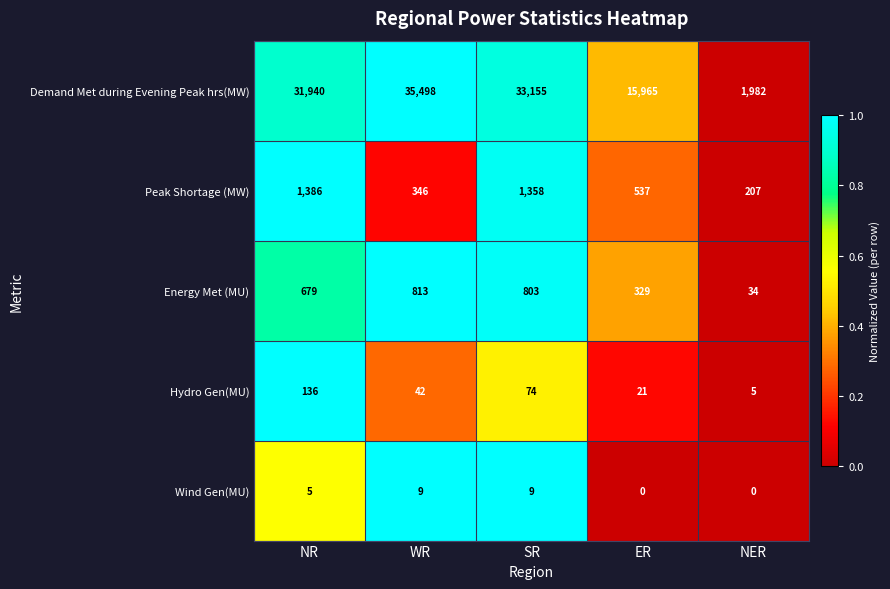

What is the maximum value for Peak Shortage (MW)?

1386